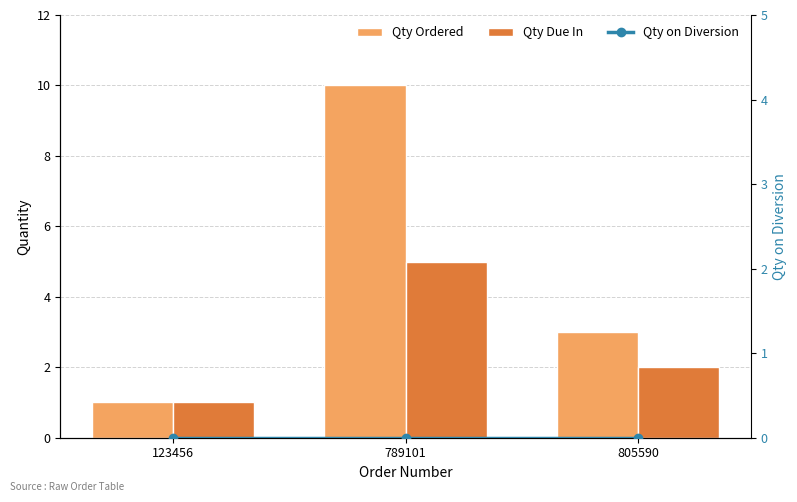

At which category is the sum across all series the highest?

789101